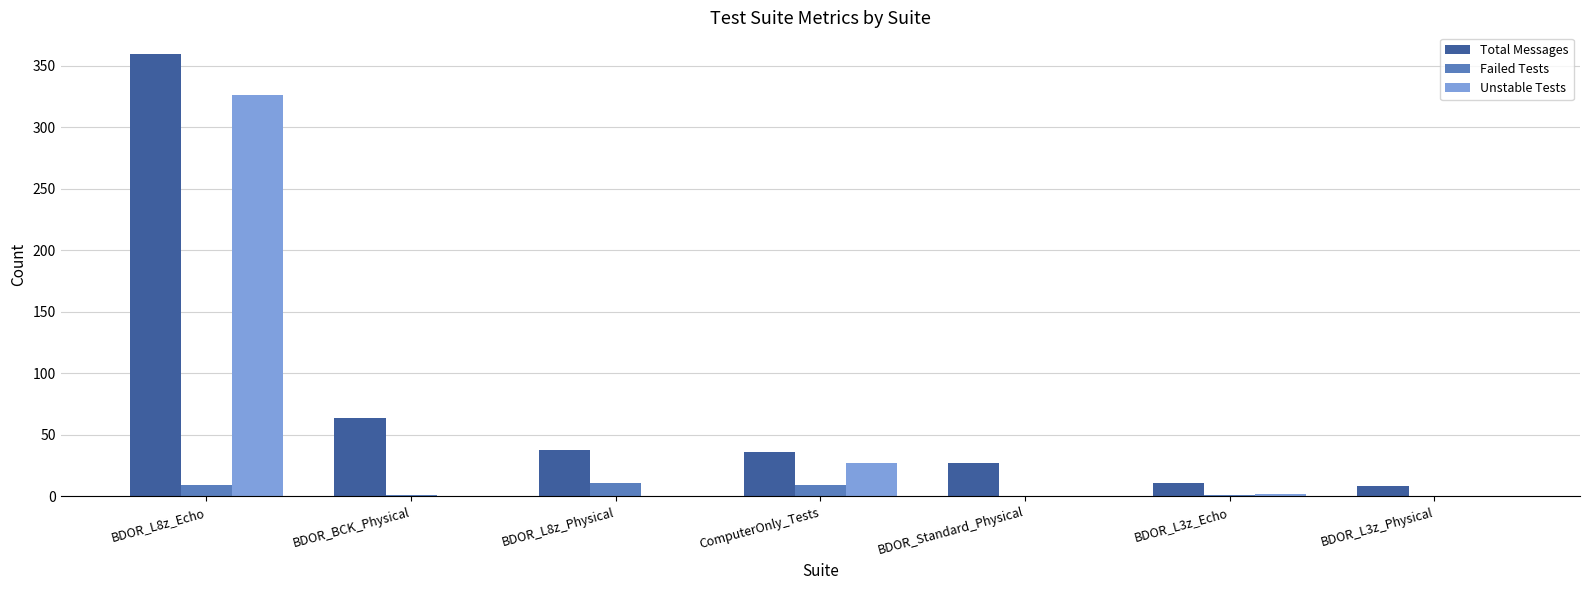

How many categories are shown in the chart?

7